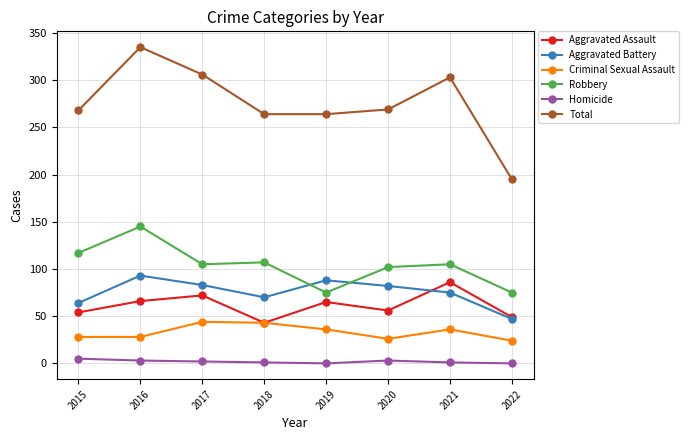

At which category does Aggravated Battery reach its first local valley?

2018